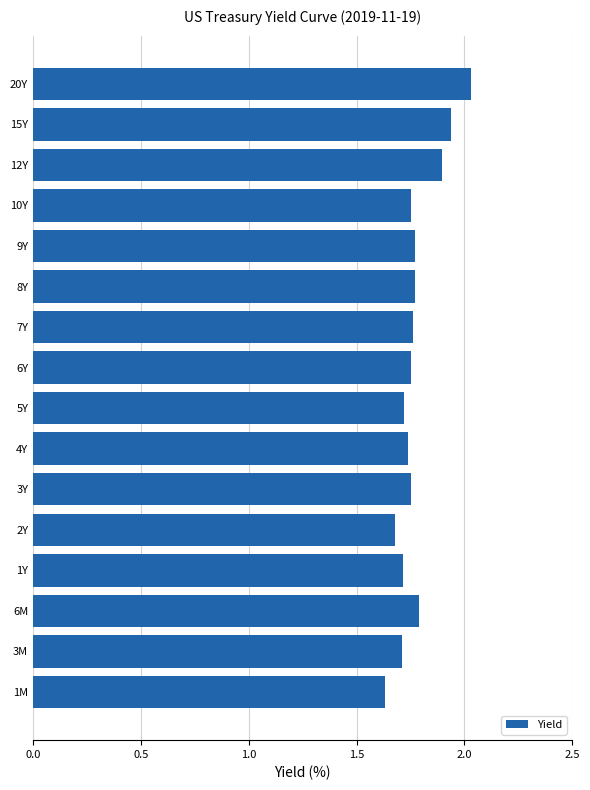

What is the sum of all values?

28.4